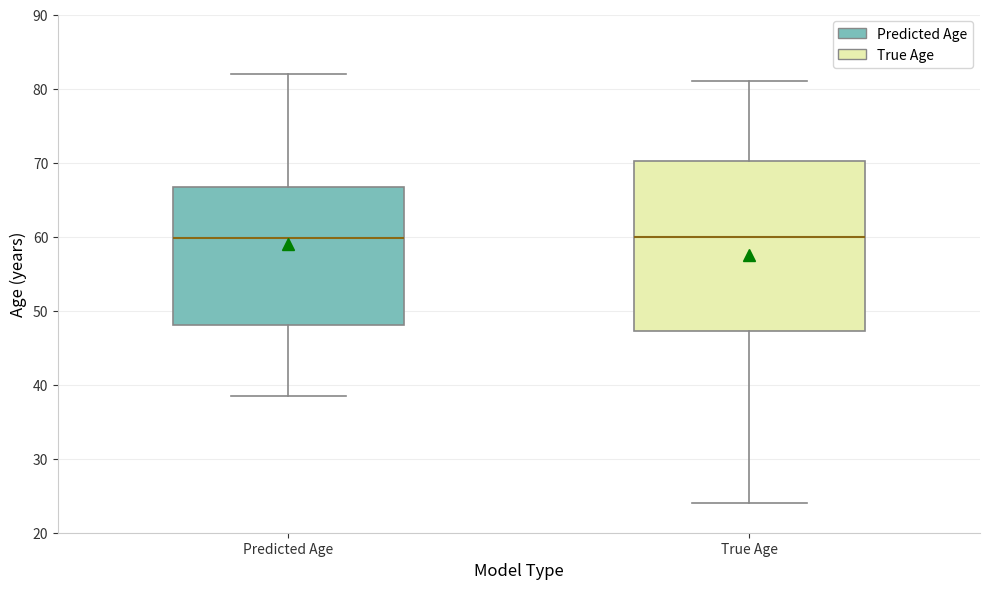

Which box is the tallest, from its lower edge to its upper edge?

True Age